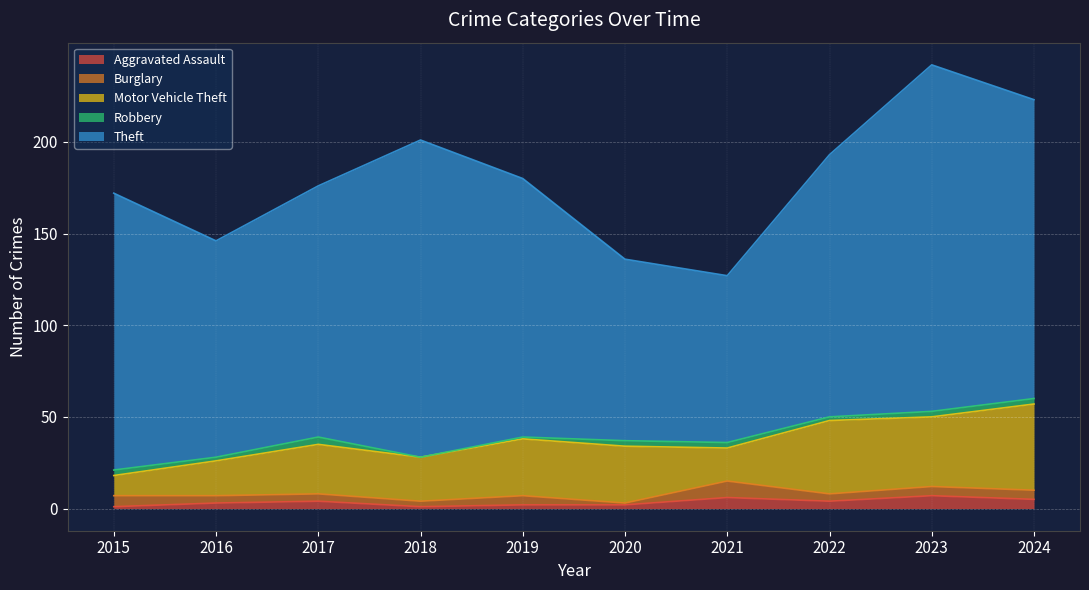

What is the spread (max minus min) of values at 2015?

150